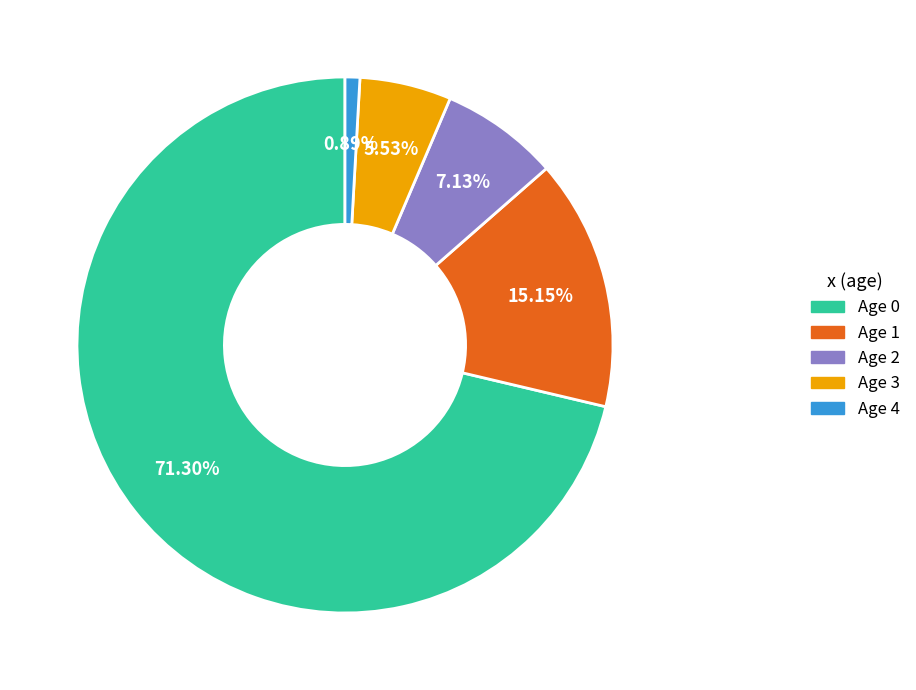

Between Age 2 and Age 0, which is larger?

Age 0